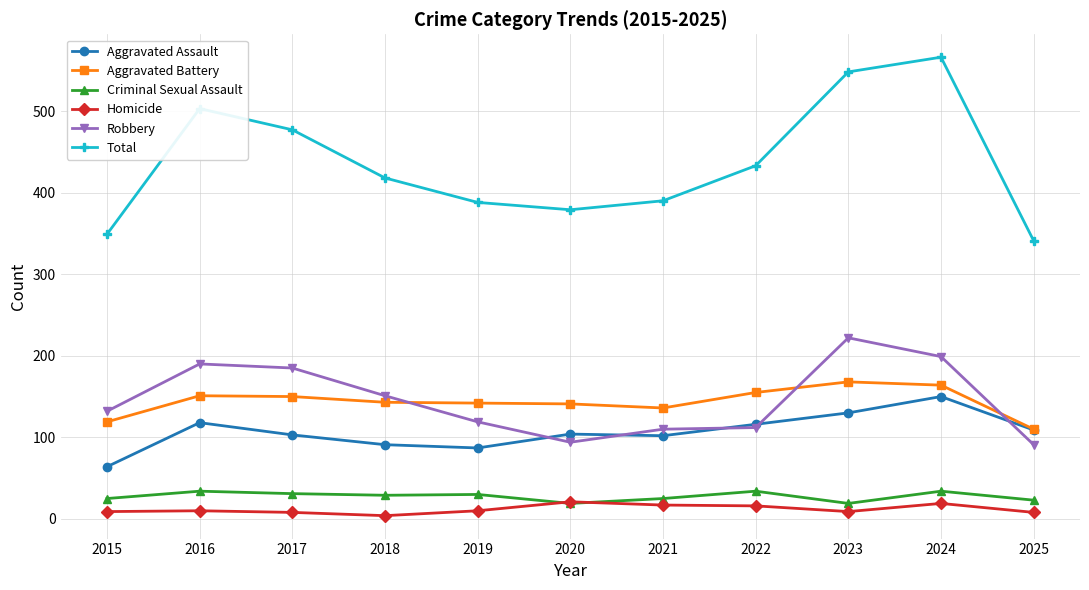

What is the value of the Total point at the 10th from the left?

566